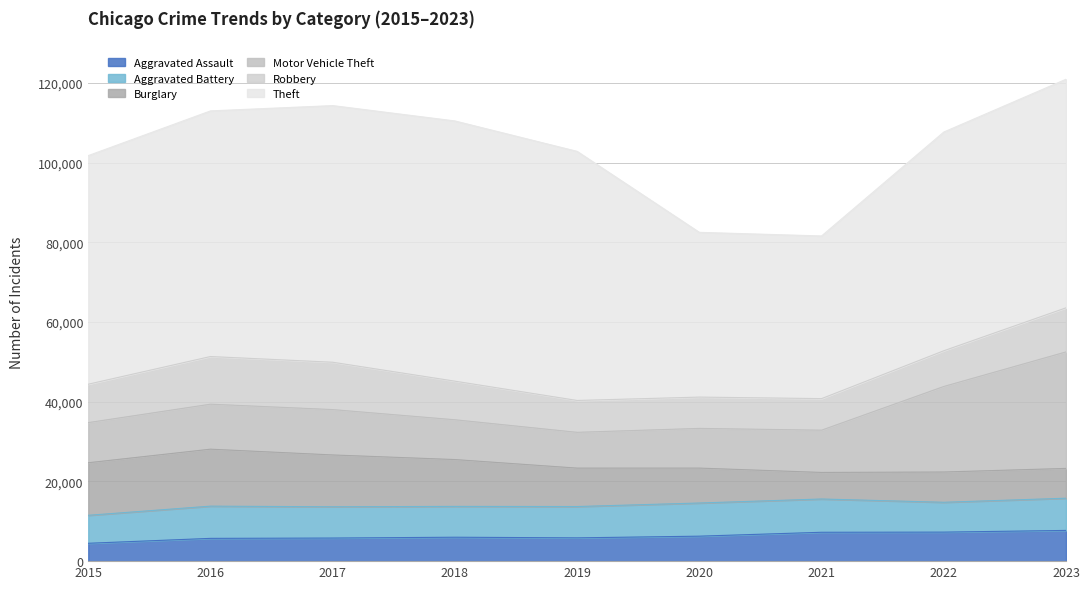

At which category does Aggravated Battery reach its first local peak?

2016